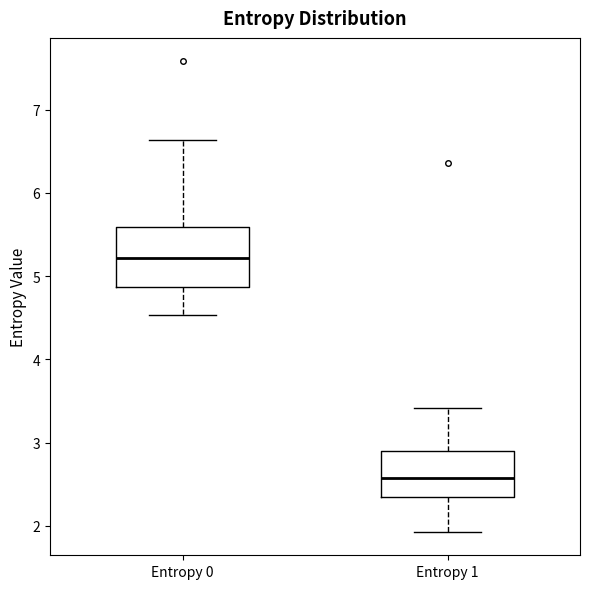

Reading left to right, transcribe this box plot: for each box, give where its median line is, the range the box spans, and where its two whiskers end, as read against the y-axis. The values are not printed on the chart, so give them approximately, as read against the axis.

Entropy 0: median 5.2, box 4.9 to 5.6, whiskers 4.5 to 6.6
Entropy 1: median 2.6, box 2.3 to 2.9, whiskers 1.9 to 3.4